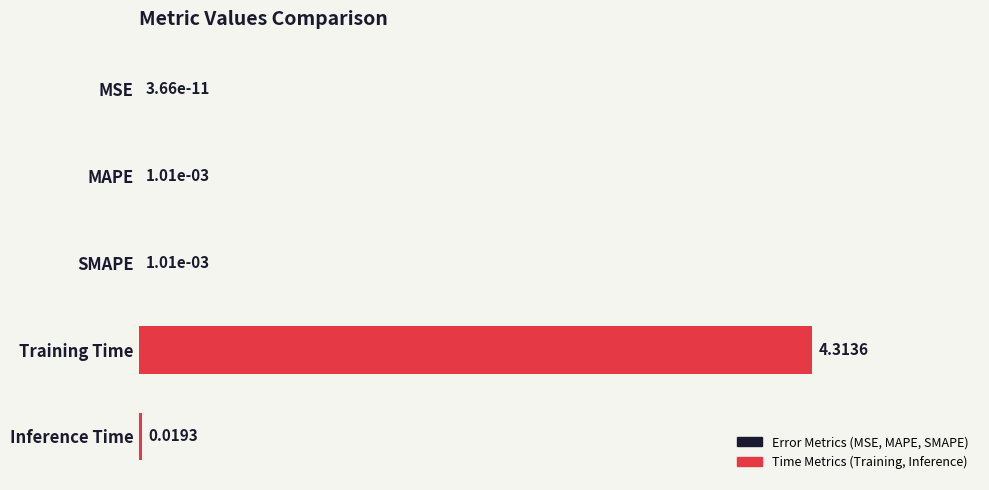

What is the sum of all values?

4.3